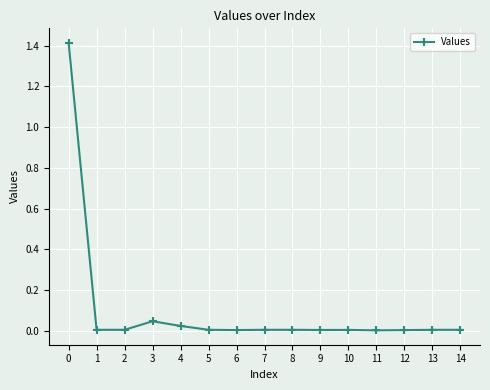

What is the maximum value shown in the chart?

1.4